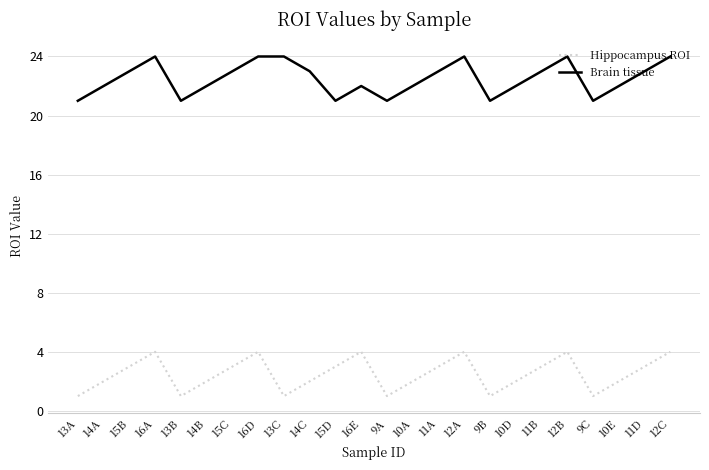

True or false: Hippocampus ROI has more than 0 interior local peaks.

True